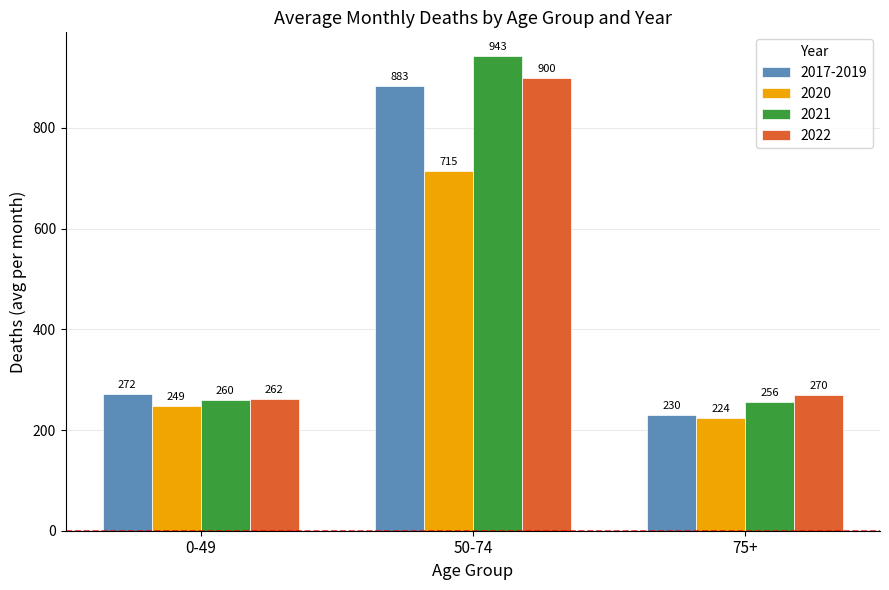

Is the value of 2017-2019 at 75+ greater than the value of 2021 at 50-74?

No